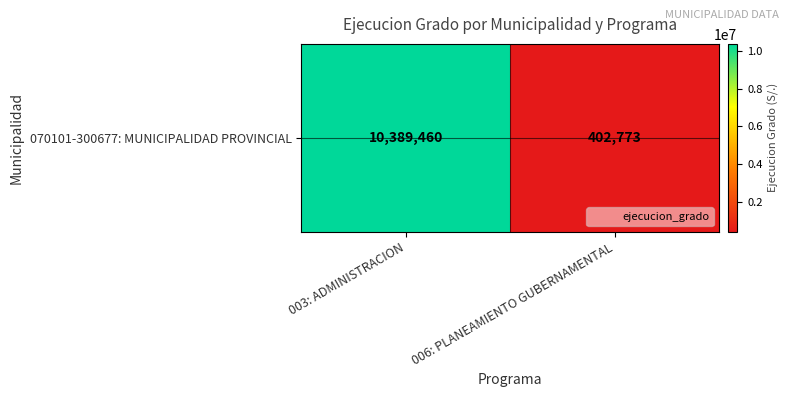

What is the greatest value displayed?

10389460